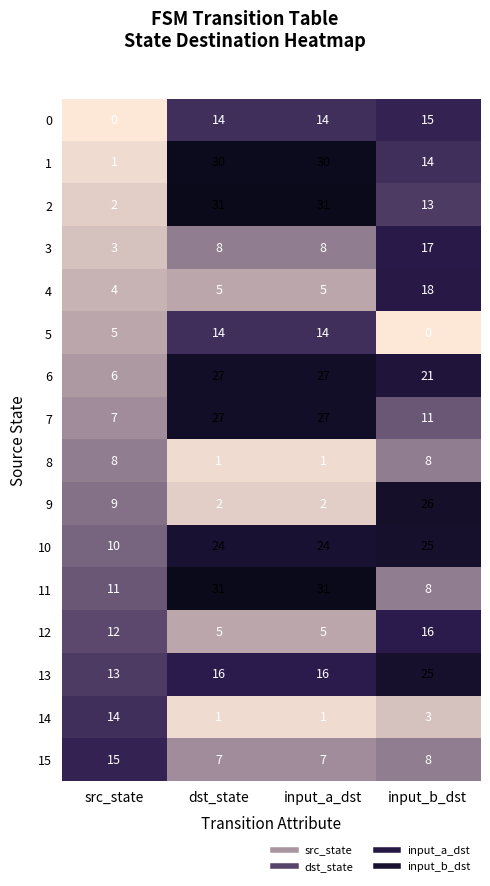

At which label does 13 reach its minimum?

src_state